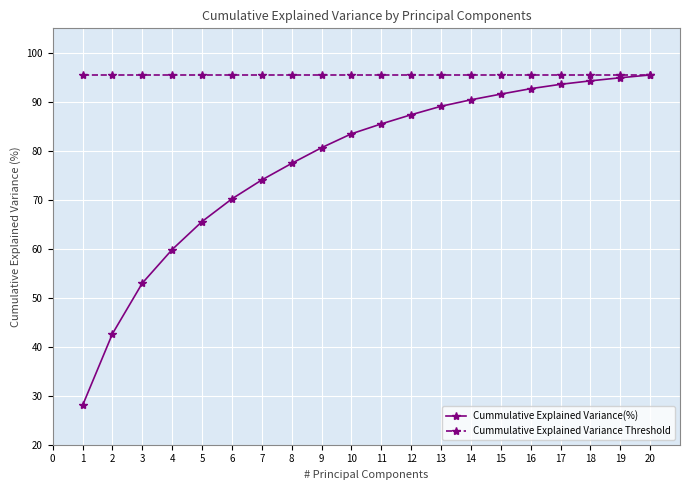

Which series has the largest total across all categories?

Cummulative Explained Variance Threshold